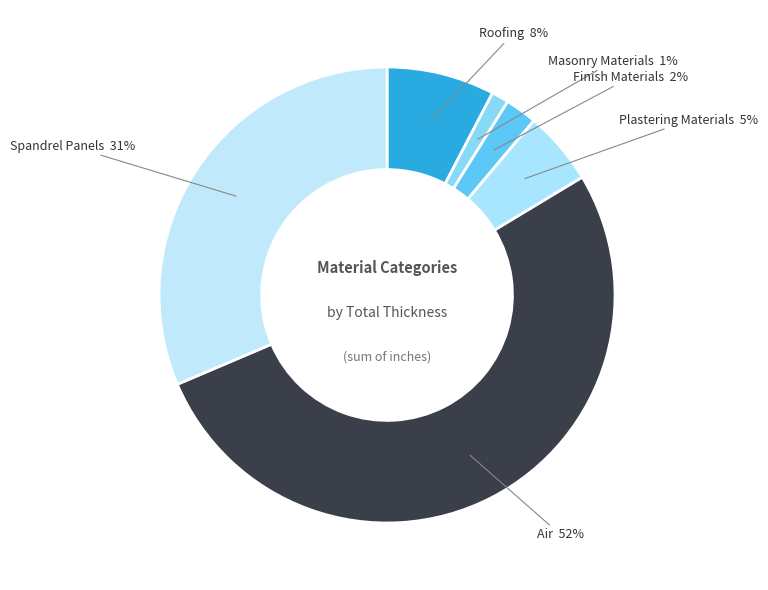

What is the majority slice?

Air